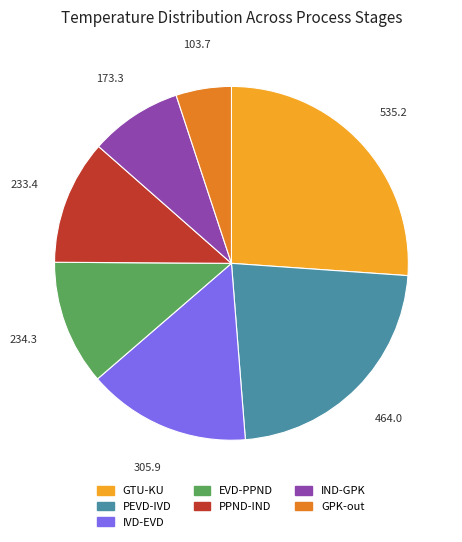

Combined, do EVD-PPND and GTU-KU account for over 50%?

No